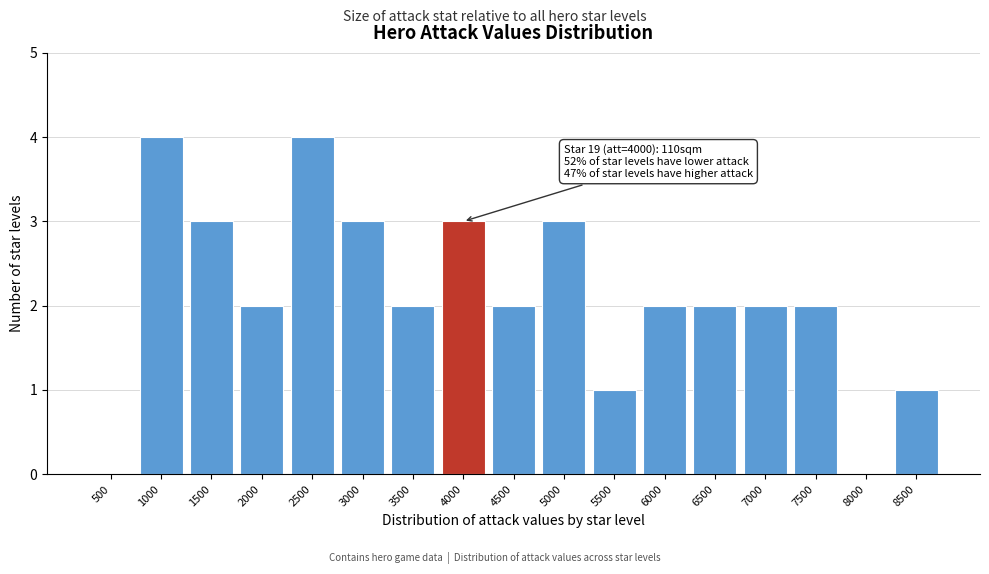

Reading left to right, what are all the values shown in this chart?

500=0	1000=4	1500=3	2000=2	2500=4	3000=3	3500=2	4000=3	4500=2	5000=3	5500=1	6000=2	6500=2	7000=2	7500=2	8000=0	8500=1